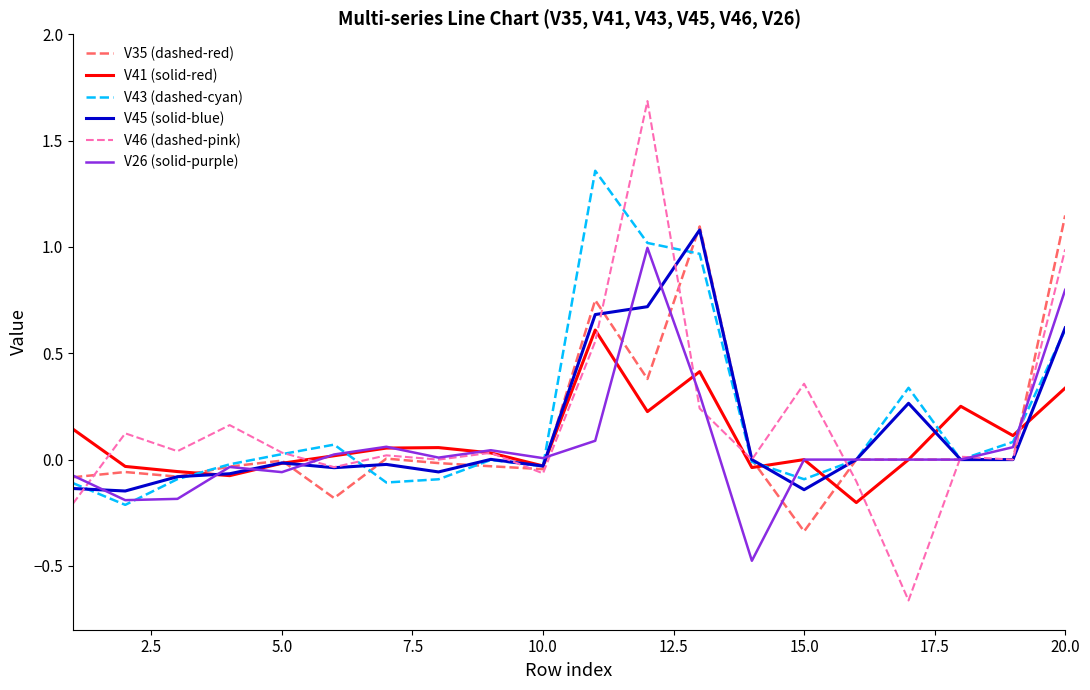

Which series has the widest spread of values?

V46 (dashed-pink)